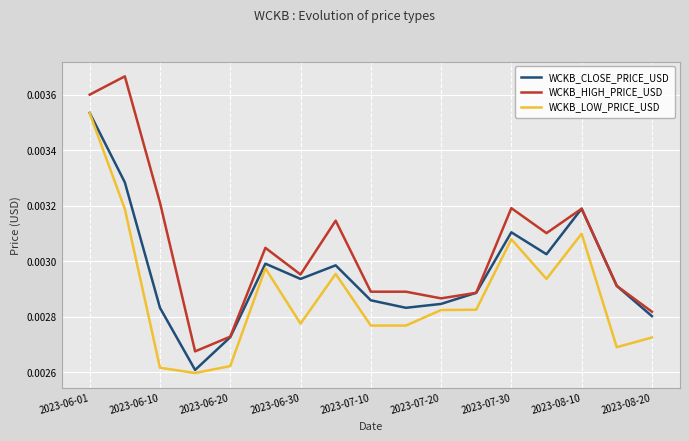

Is this an area chart (filled region under the line)?

No